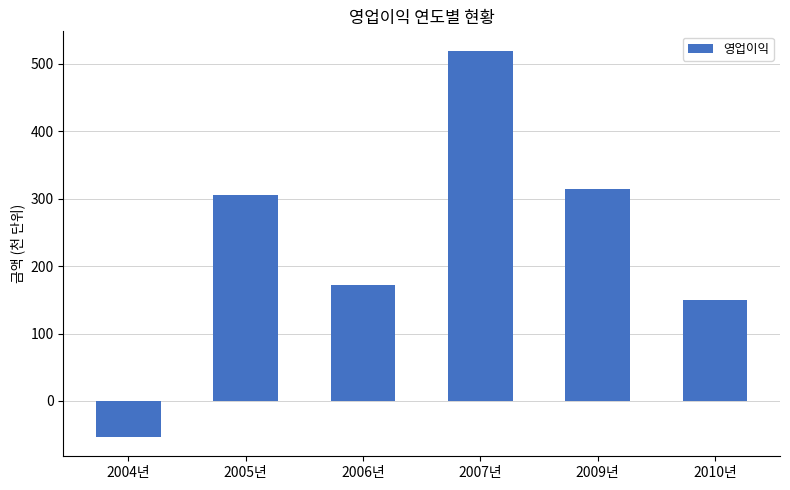

What is the difference between the second highest and minimum values?

367.1